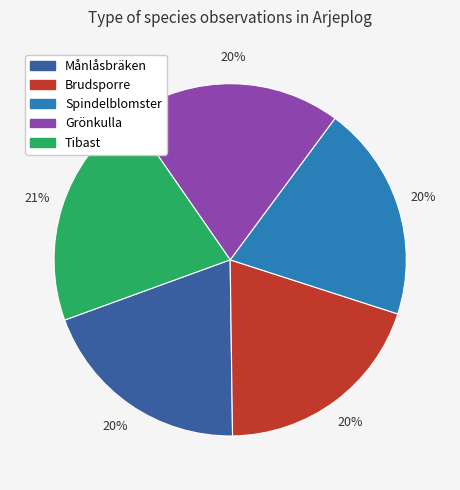

What percentage is the Brudsporre slice, to the nearest percent?

20%